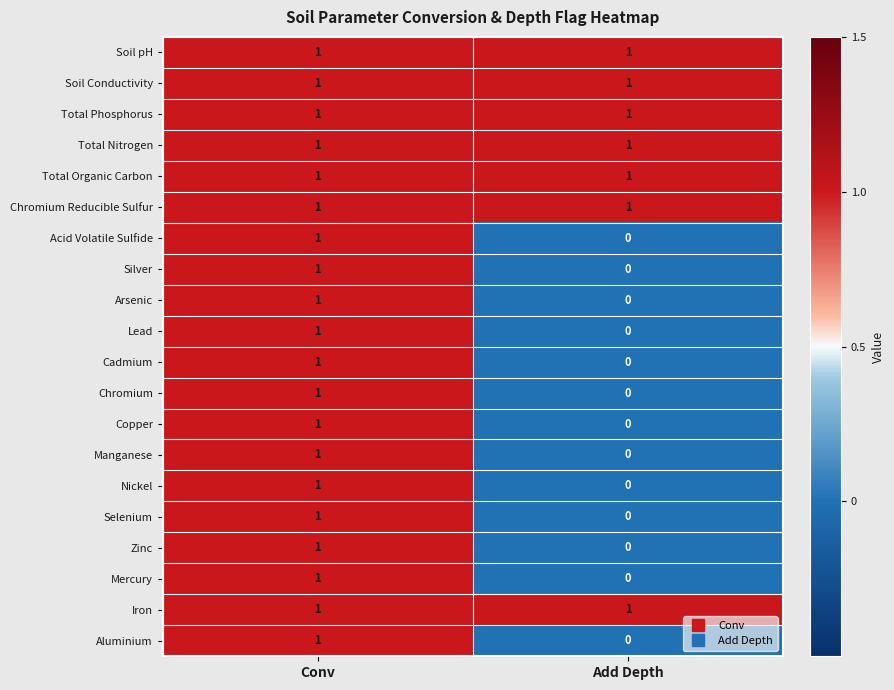

At which label is Nickel closest to 0?

Add Depth